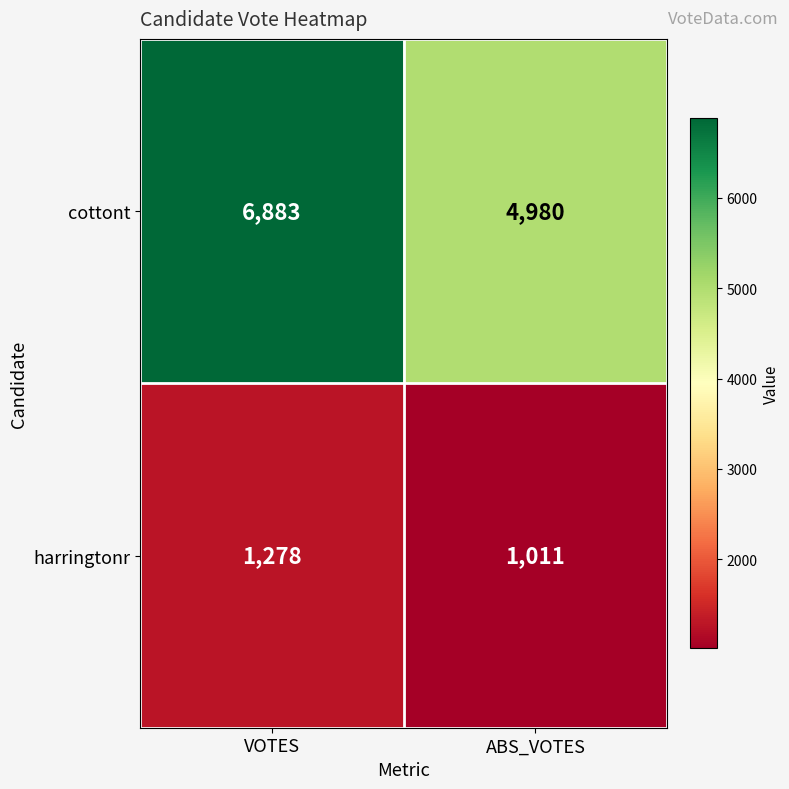

Reading left to right, what are all the values shown in this chart?

cottont: VOTES=6883	ABS_VOTES=4980
harringtonr: VOTES=1278	ABS_VOTES=1011